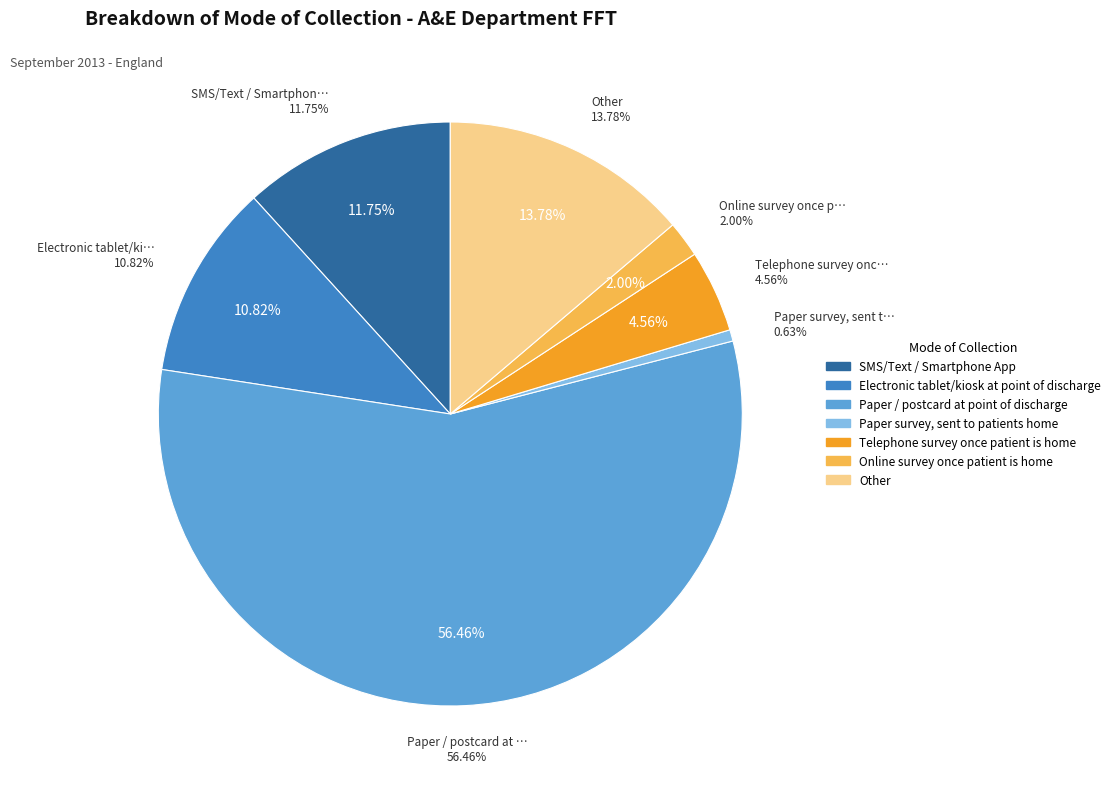

The Telephone survey once patient is home slice represents 5% of the pie. True or false?

True